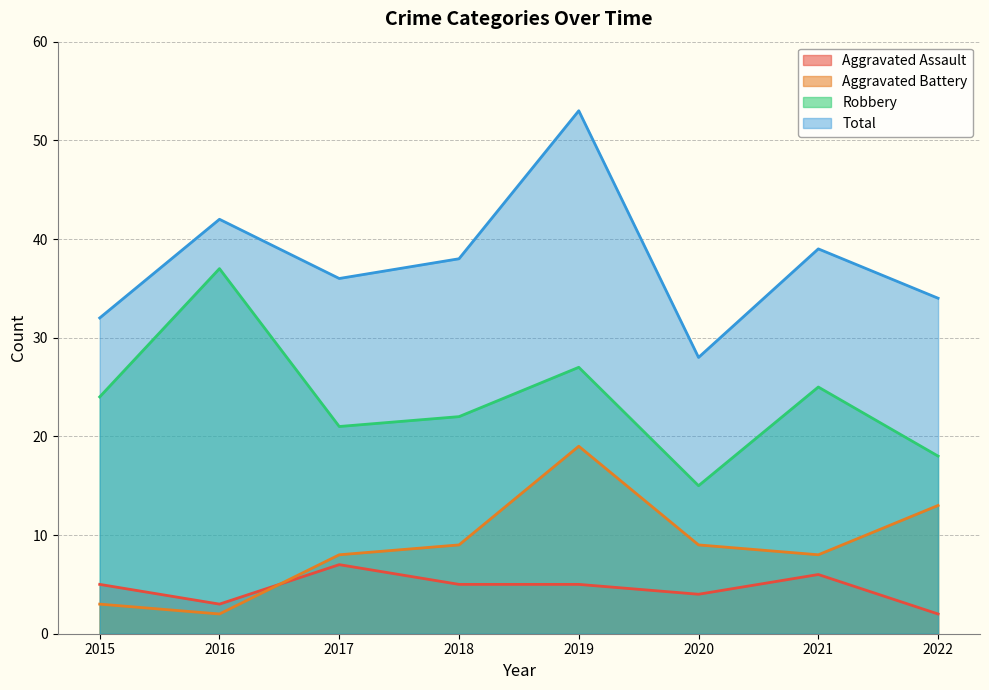

Reading left to right, extract all data points from this chart.

Aggravated Assault: 5	3	7	5	5	4	6	2
Aggravated Battery: 3	2	8	9	19	9	8	13
Robbery: 24	37	21	22	27	15	25	18
Total: 32	42	36	38	53	28	39	34